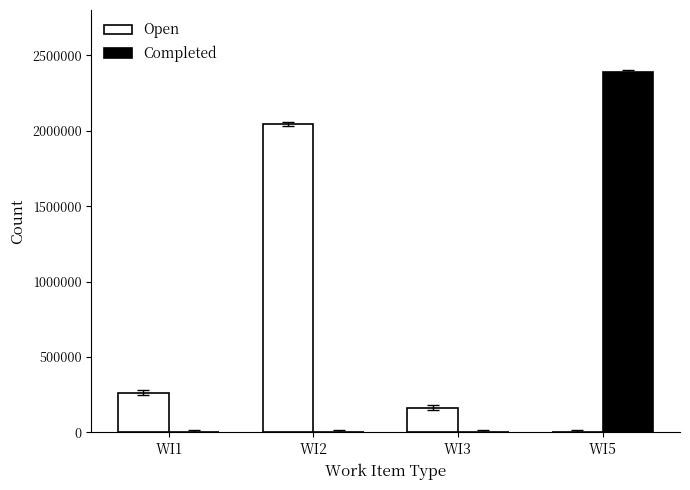

The value of Completed at WI5 is 2386980. True or false?

True